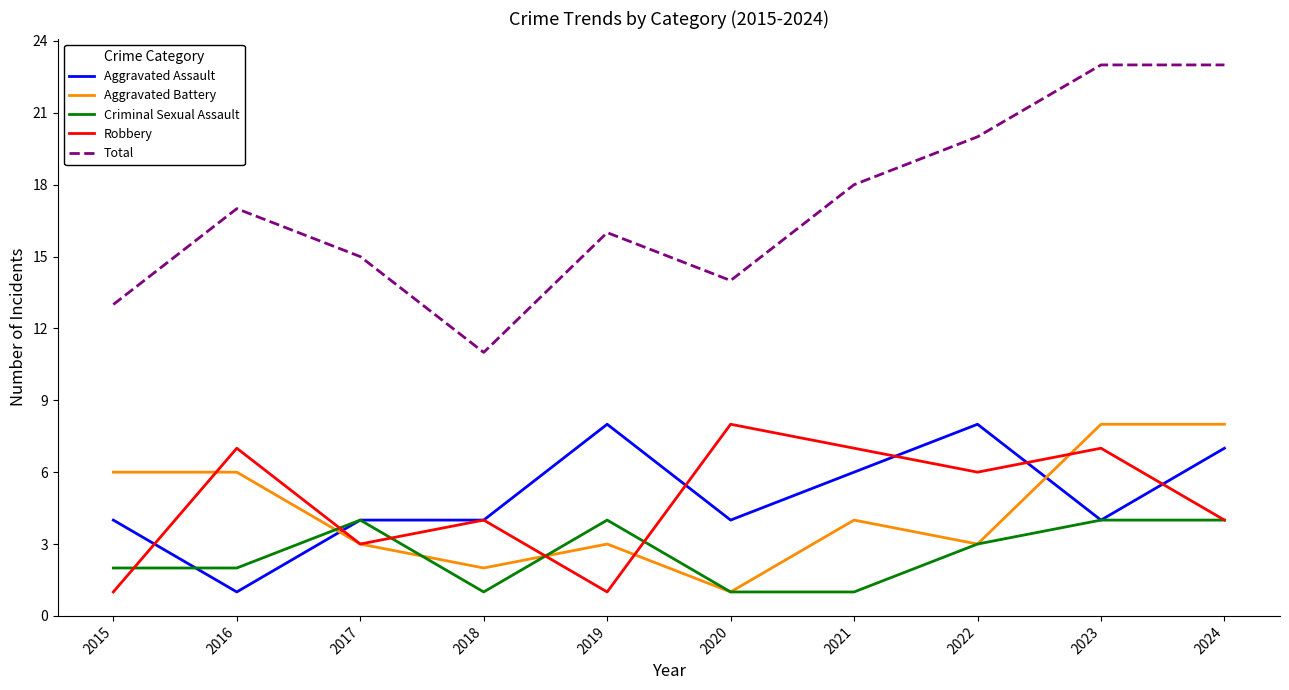

Which series has the widest spread of values?

Total